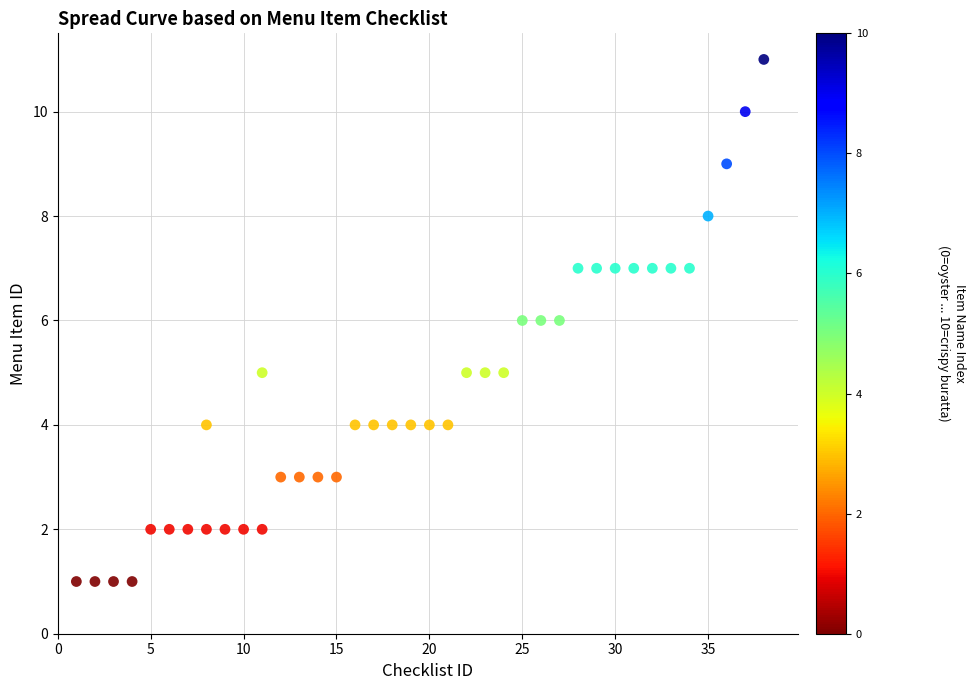

What is the range of X values (max minus min)?

37